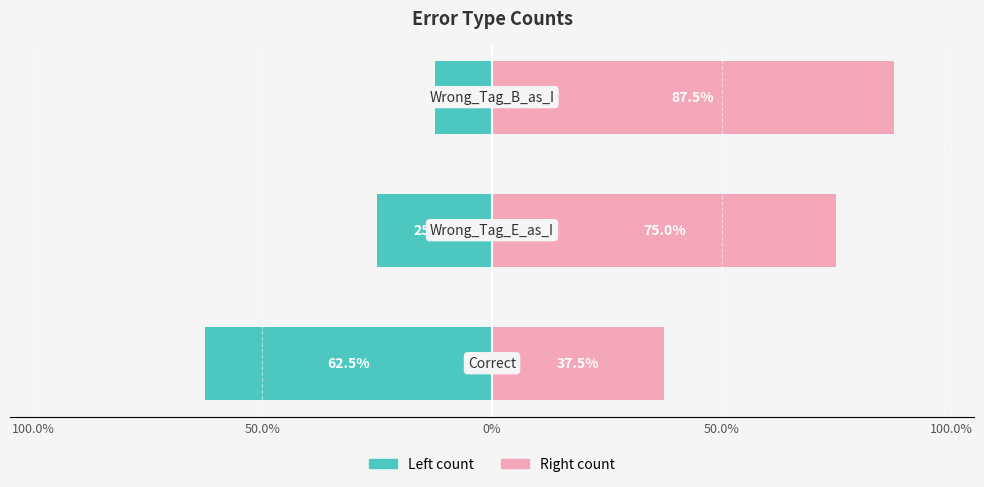

Is the value of count (left) at 100.0% greater than the value of count (right) at 50.0%?

No